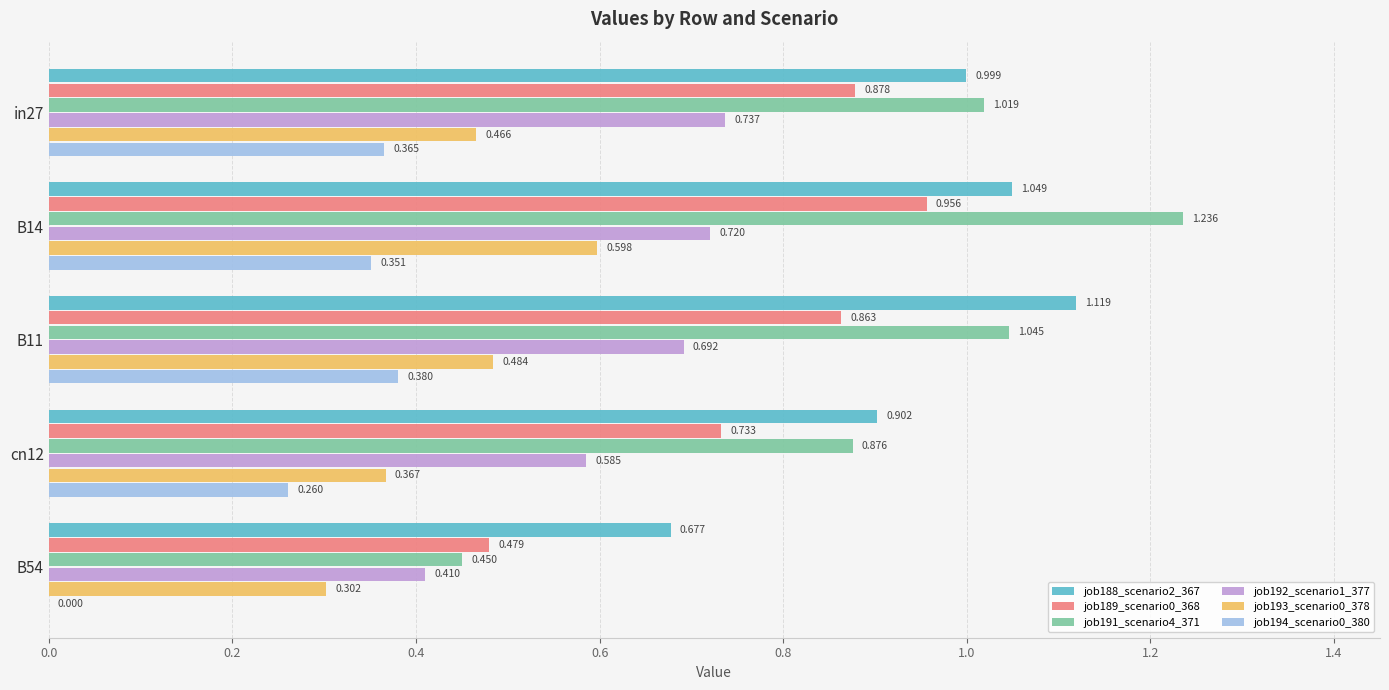

Is the value of job193_scenario0_378 at B11 greater than the value of job189_scenario0_368 at B54?

Yes